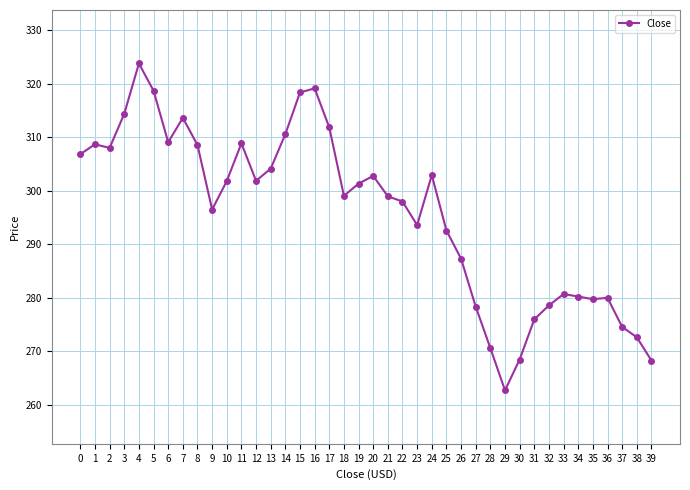

True or false: there are more than 0 points higher than both neighbors.

True